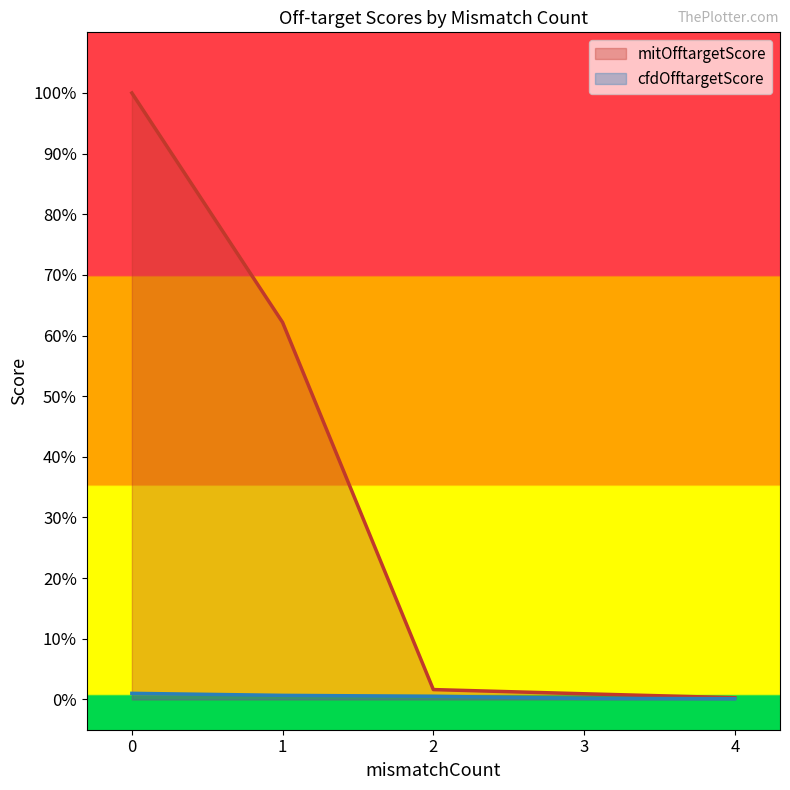

What is the maximum value shown in the chart?

100.0